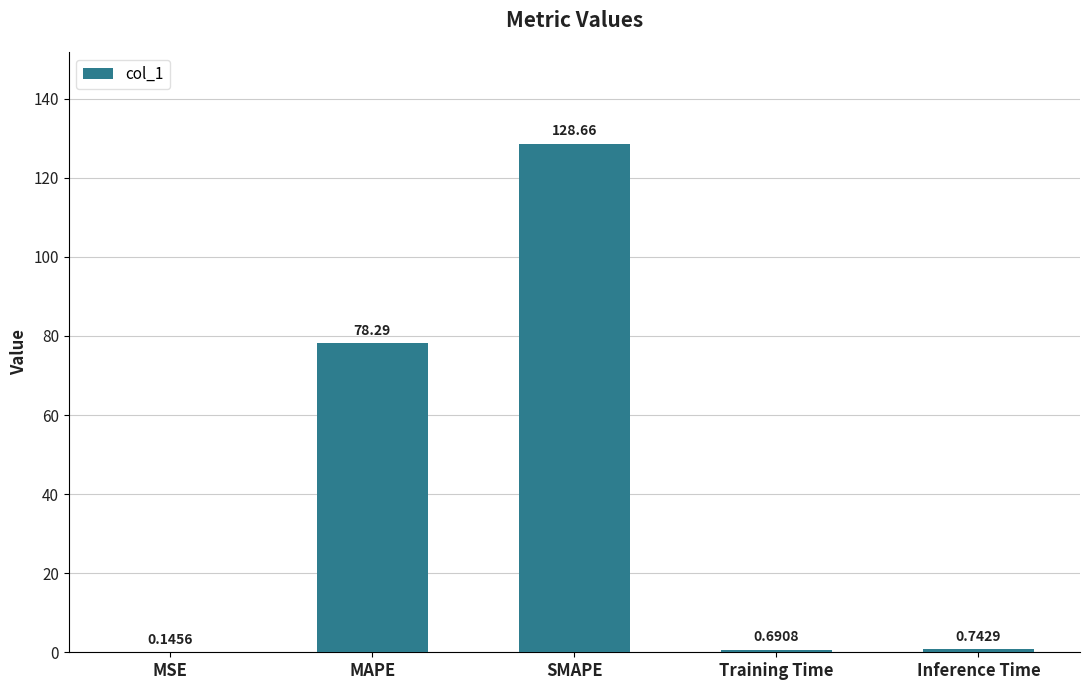

Between MSE and Inference Time, which is larger?

Inference Time